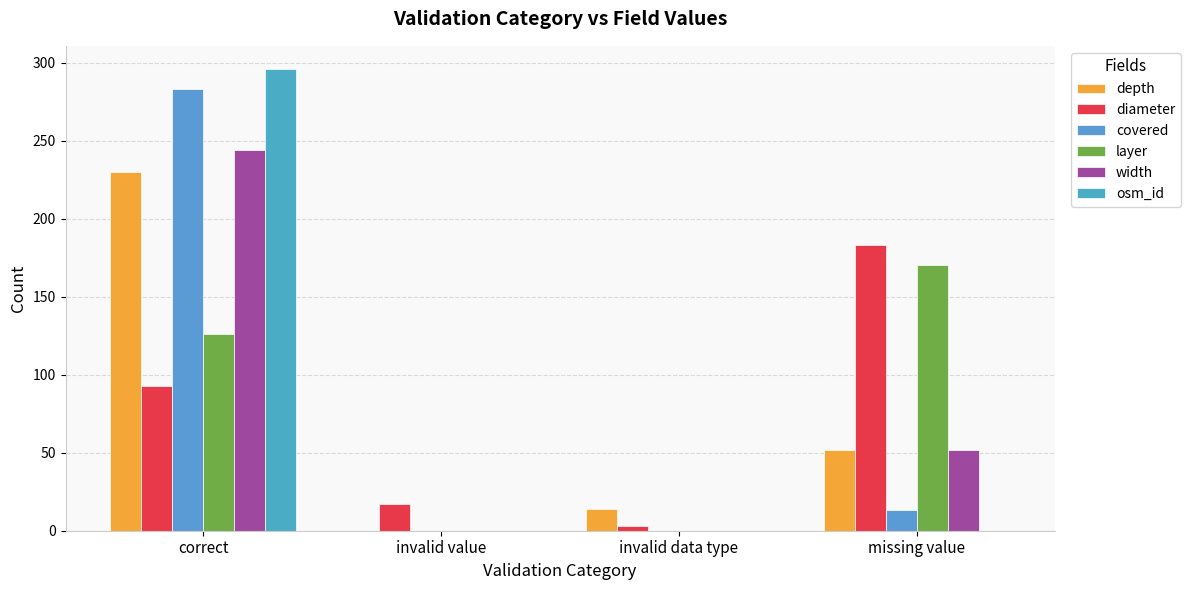

Which series has the largest total across all categories?

depth